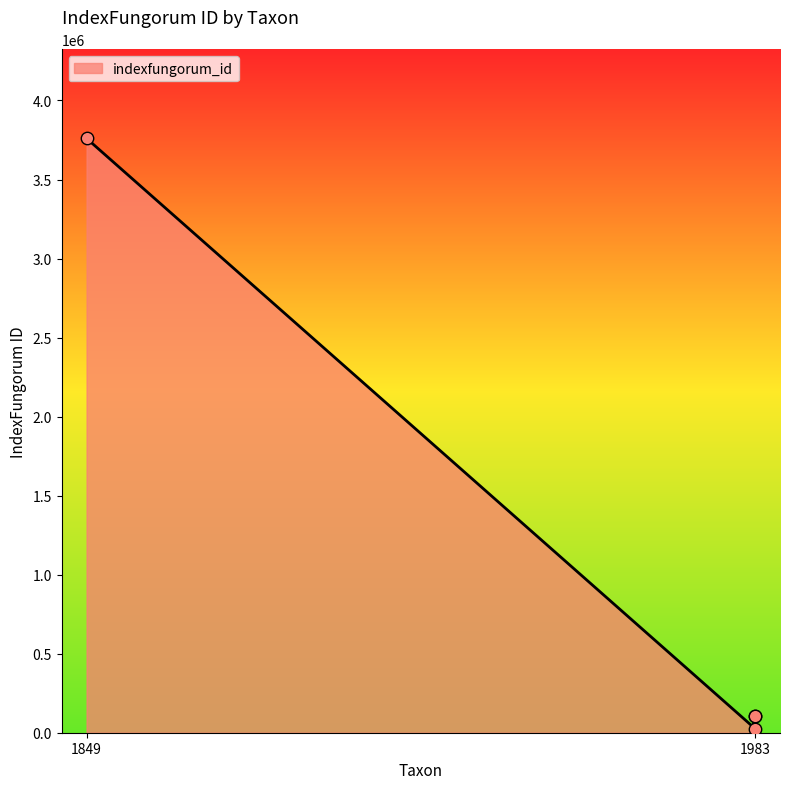

Between comata (species, 1983) and cristata (species, 1983), which is larger?

cristata (species, 1983)